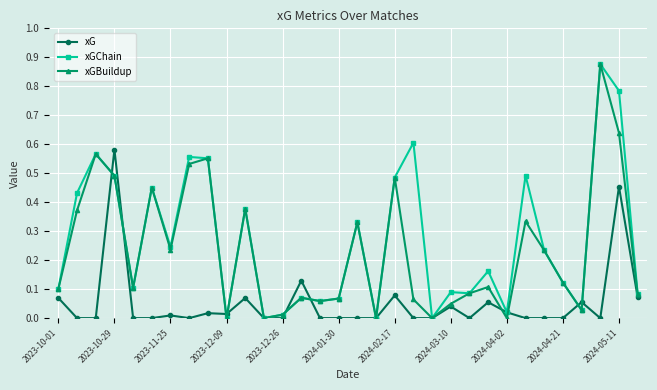

True or false: xG has more than 1 points higher than both neighbors.

True